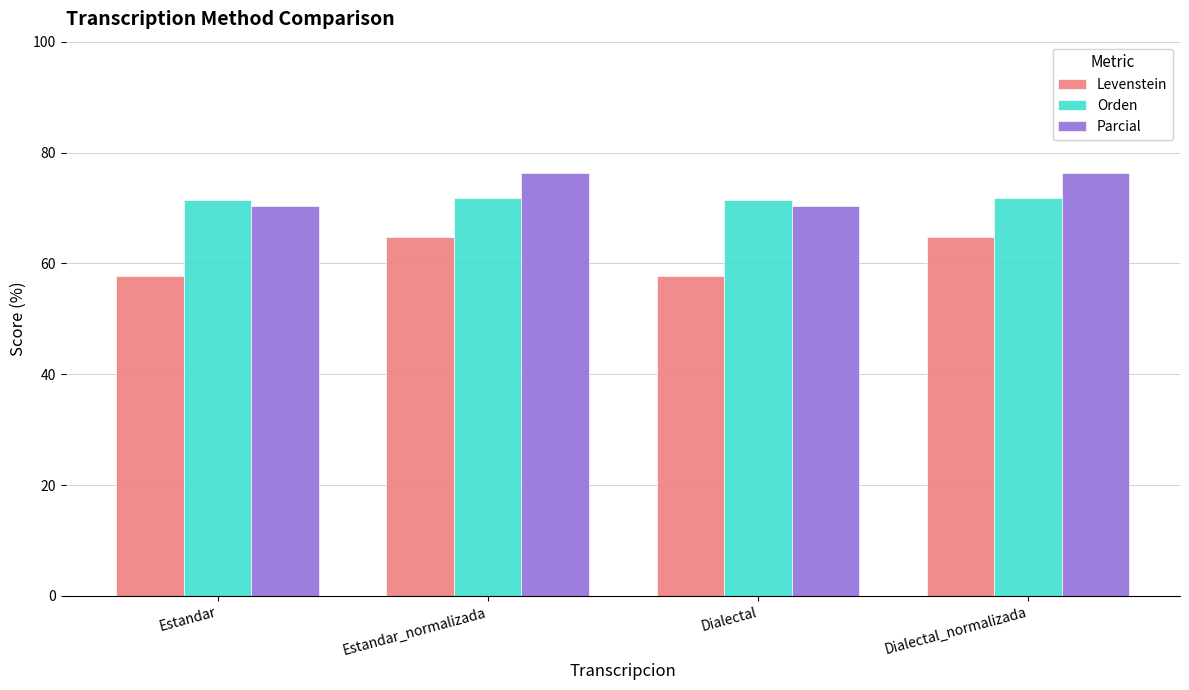

What is the value of the Parcial bar at the 2nd from the left?

76.3